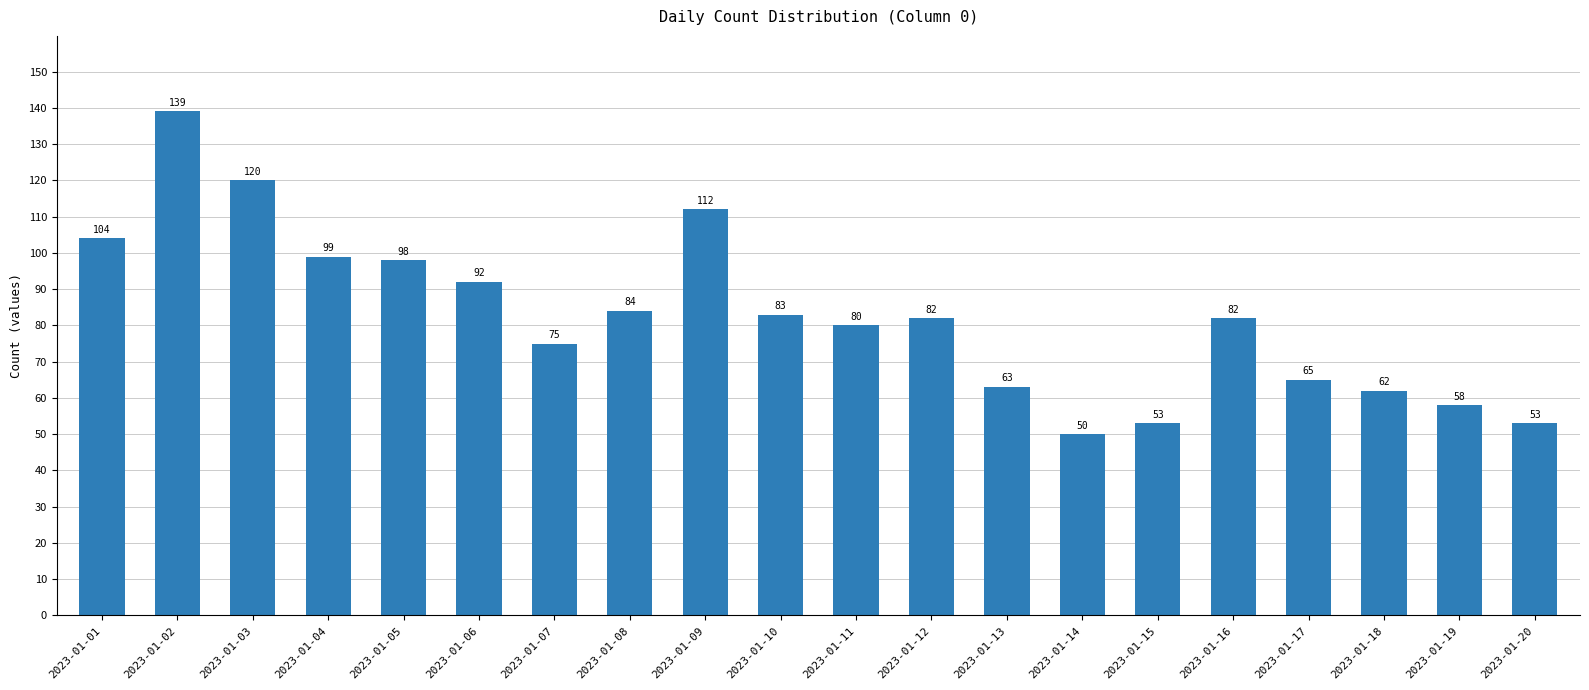

Reading left to right, what are all the values shown in this chart?

104	139	120	99	98	92	75	84	112	83	80	82	63	50	53	82	65	62	58	53